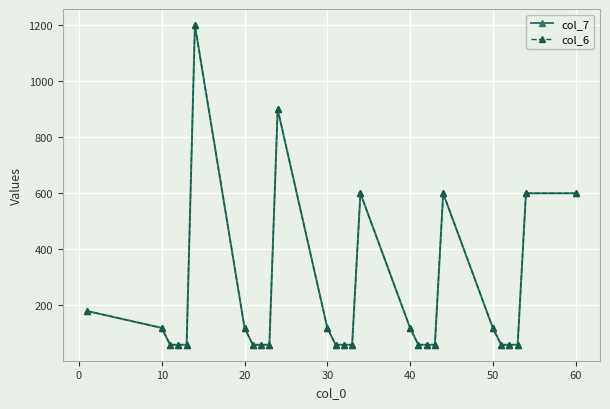

Does the chart have visible grid lines?

Yes